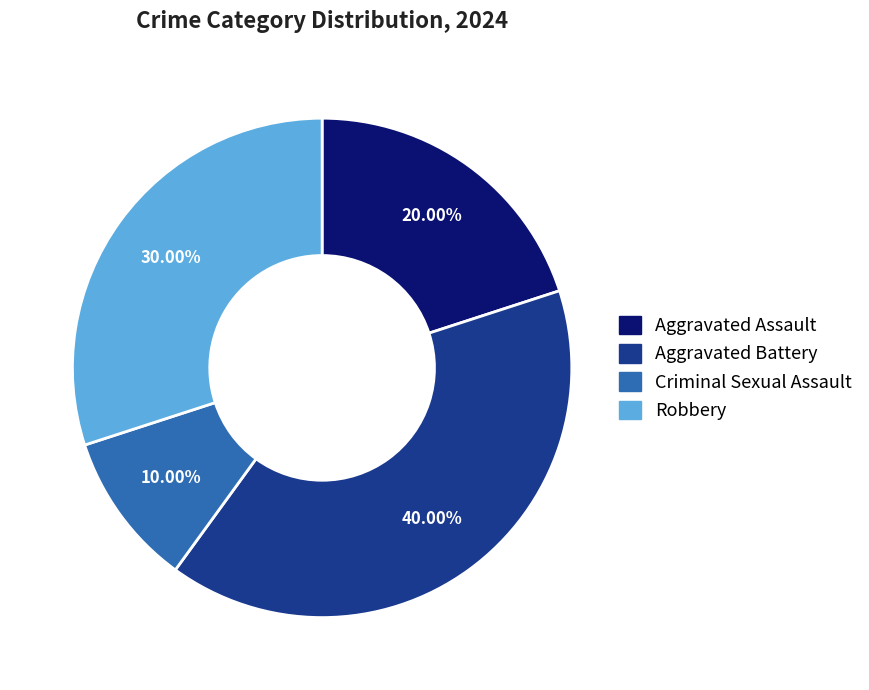

Which slice is the largest?

Aggravated Battery